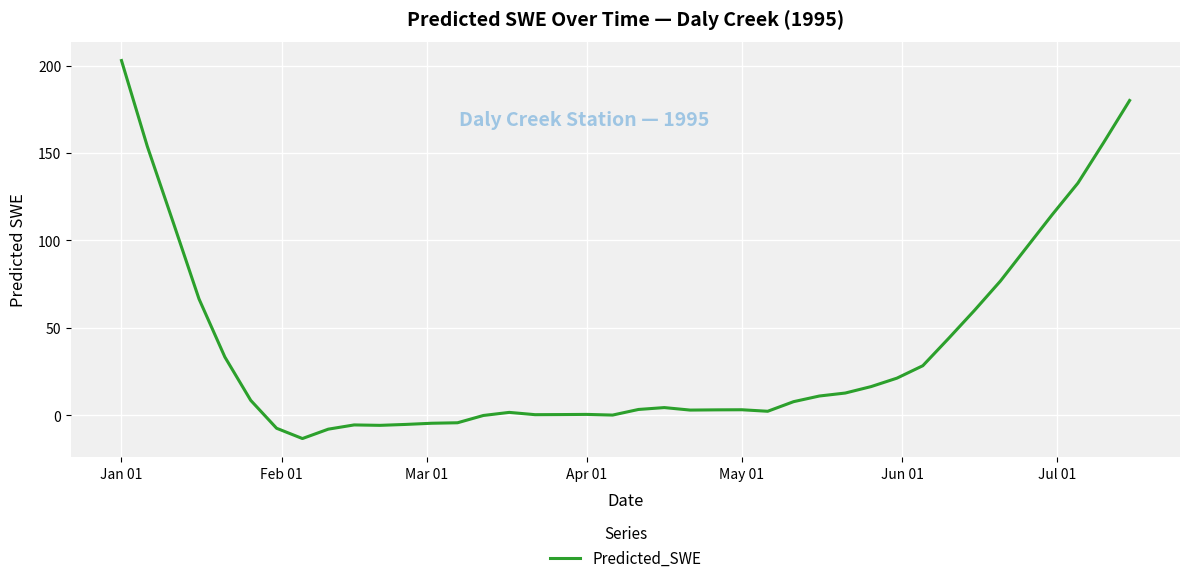

What is the smallest value displayed?

-13.4